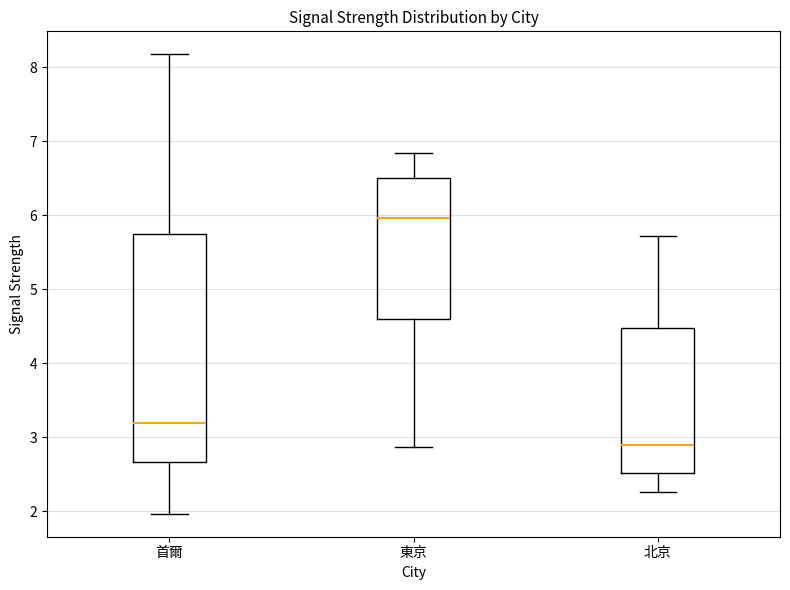

Reading left to right, read every box against the y-axis: the position of its median line, the range the box covers, and the ends of its whiskers. The values are not printed on the chart, so give them approximately, as read against the axis.

首爾: median 3.2, box 2.7 to 5.7, whiskers 2.0 to 8.2
東京: median 6.0, box 4.6 to 6.5, whiskers 2.9 to 6.8
北京: median 2.9, box 2.5 to 4.5, whiskers 2.3 to 5.7